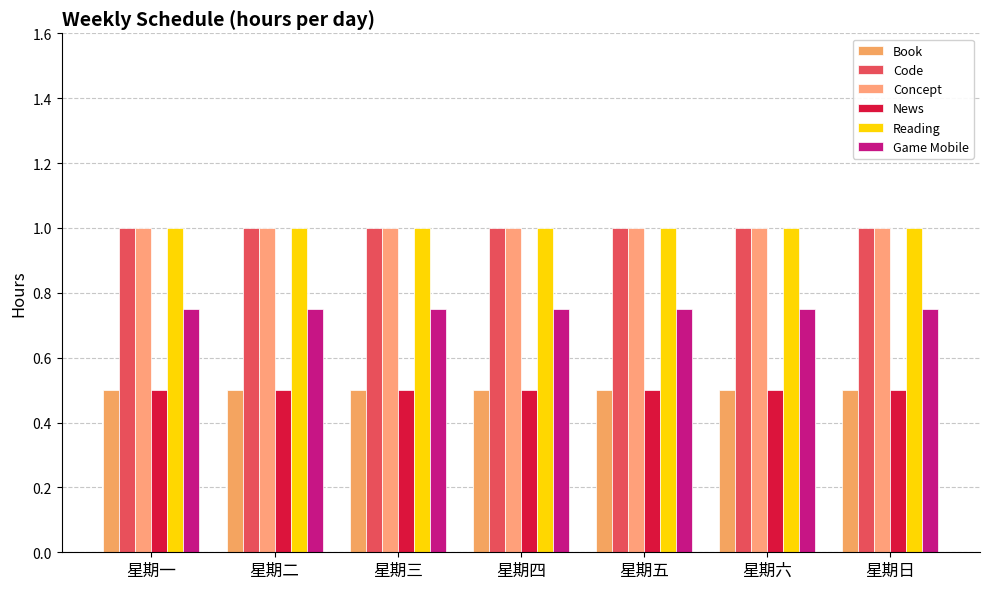

What is the label of the 7th bar from the left?

星期日